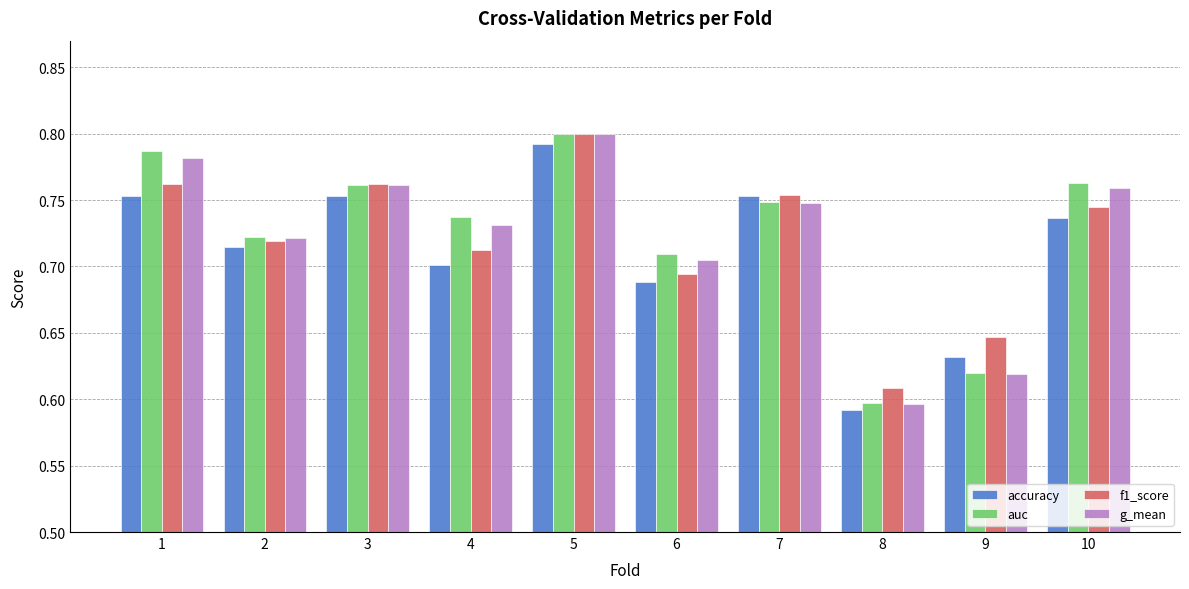

Is the value of auc at 10 greater than the value of g_mean at 2?

Yes